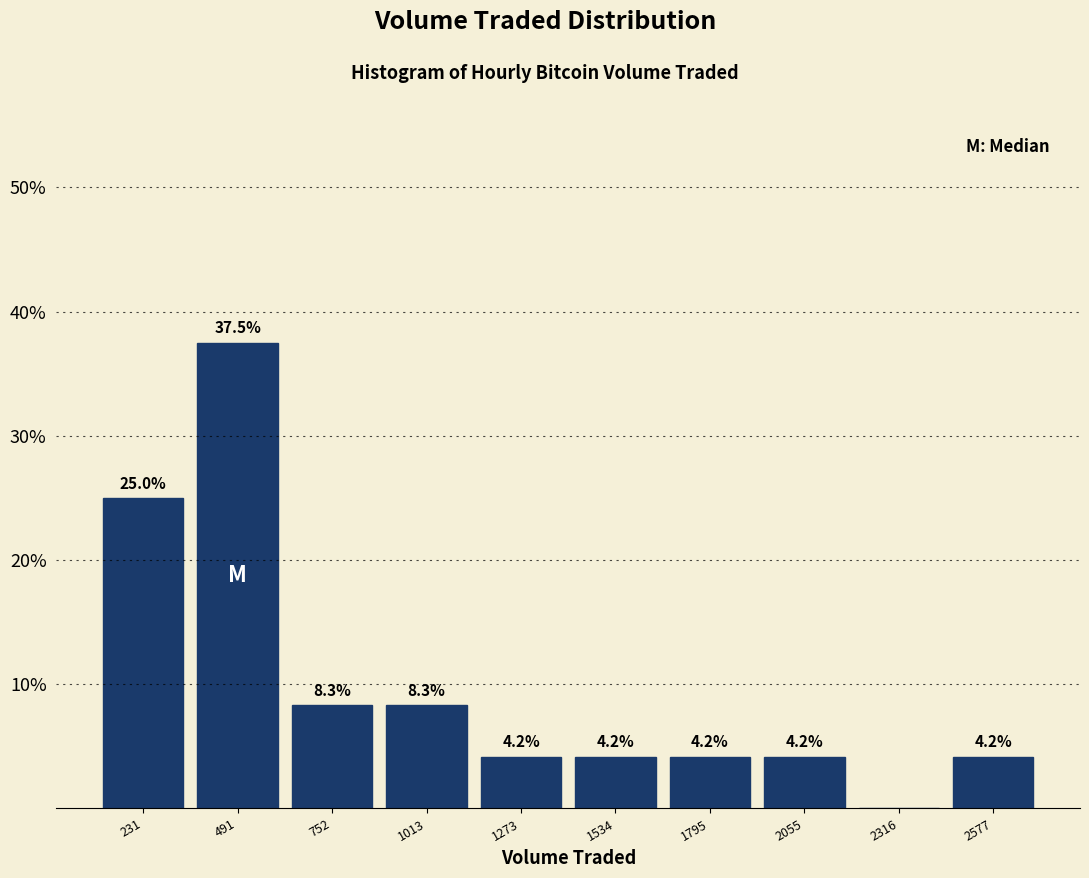

Which range on the x-axis has the tallest bar?

350 to 600